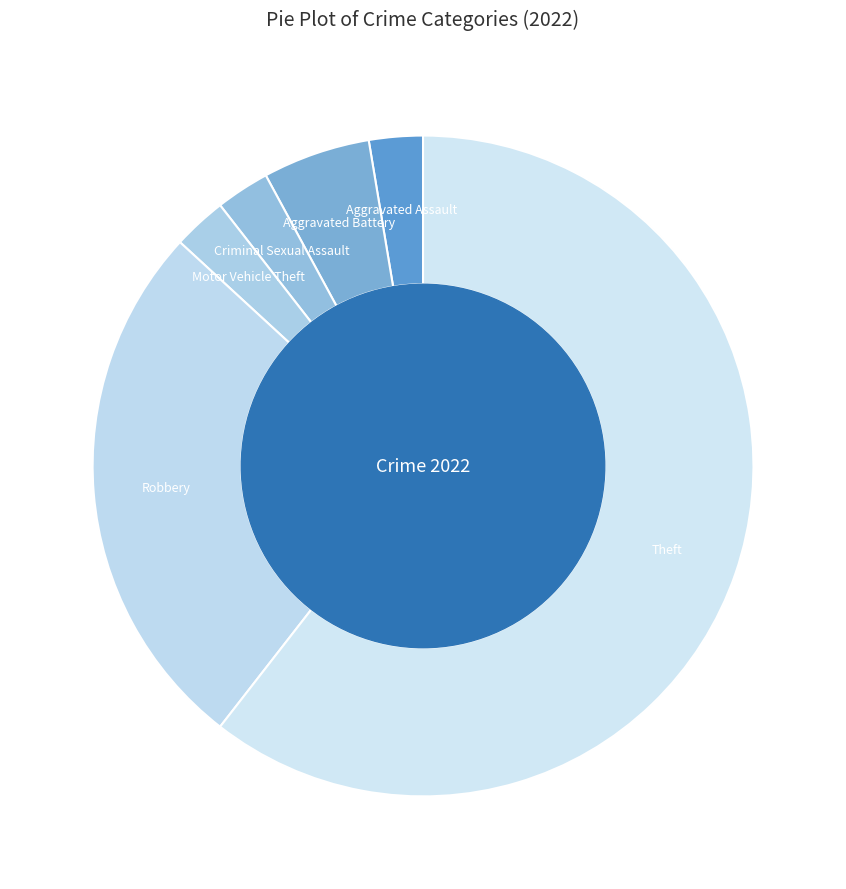

Count the number of slices in the pie.

6